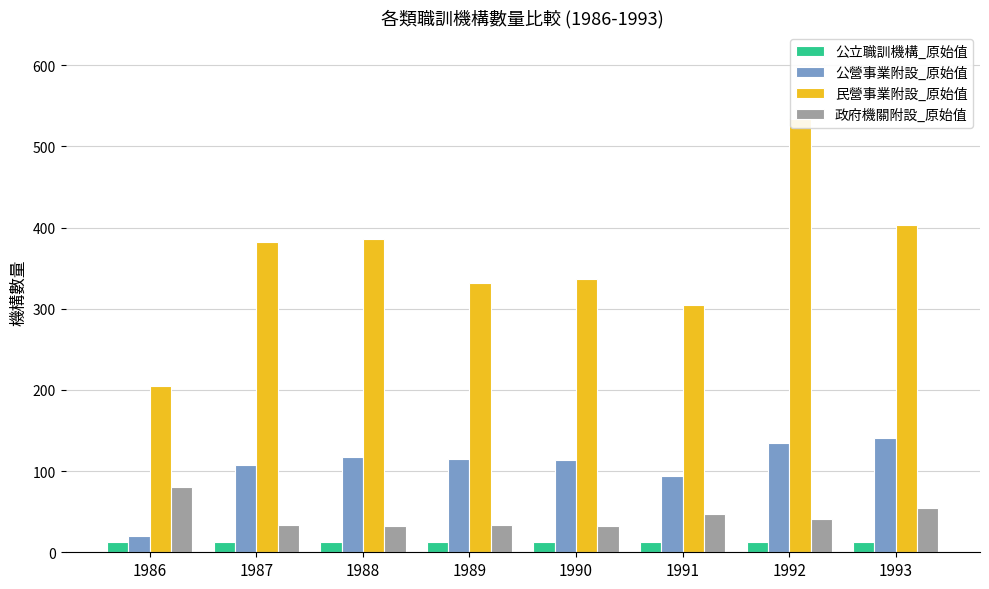

What is the value of the 政府機關附設_原始值 bar at the 7th from the left?

41